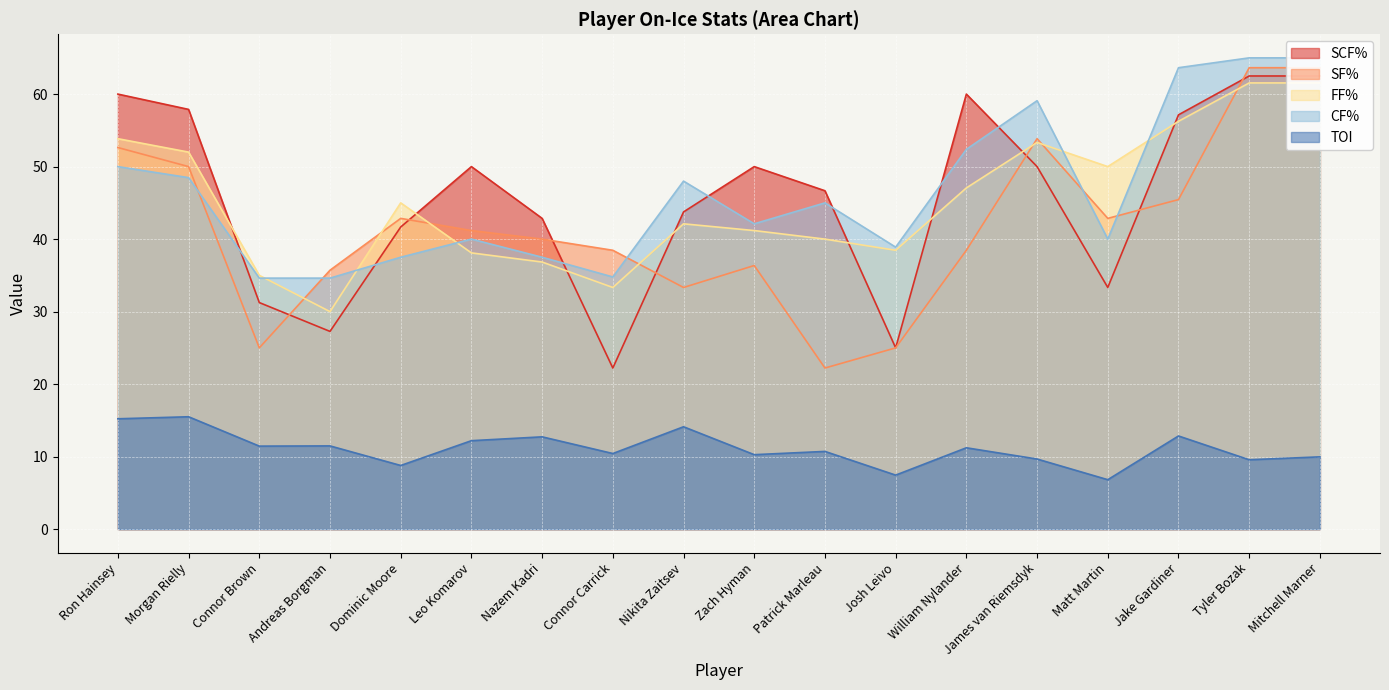

True or false: SCF% and TOI intersect in this chart.

False